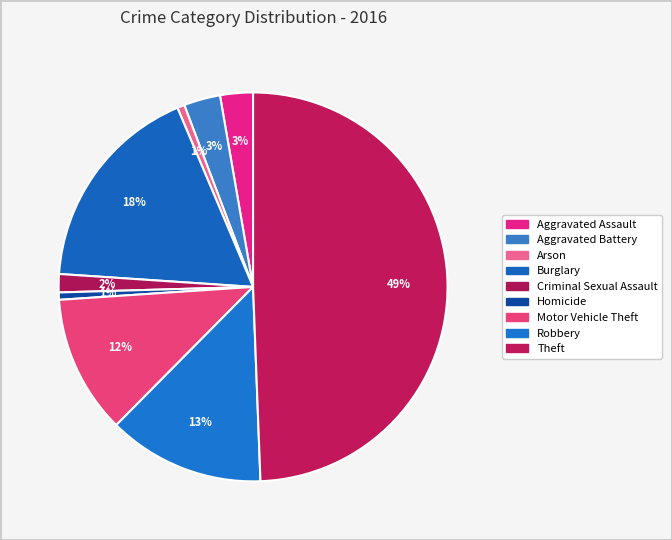

How many slices are in this pie chart?

9